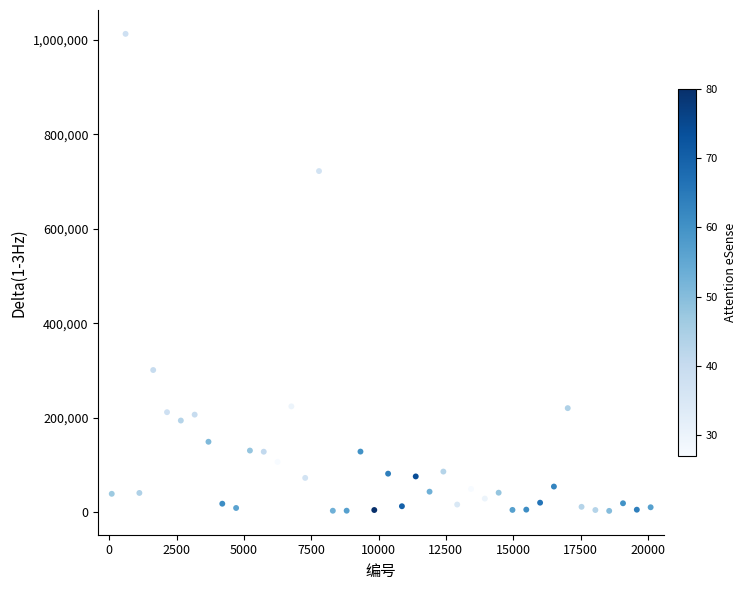

What is the range of Y values (max minus min)?

1009052